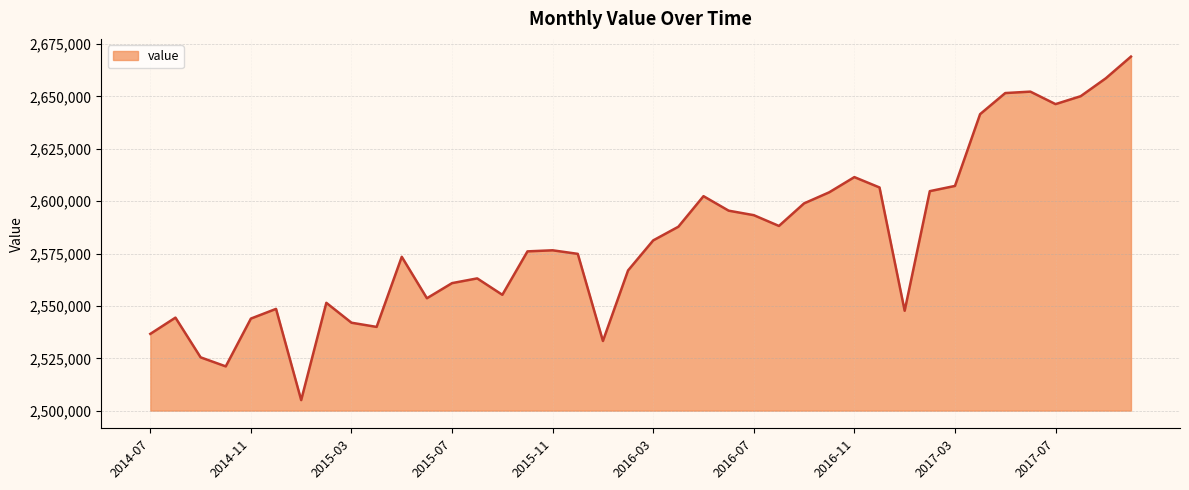

What is the smallest value displayed?

2505128